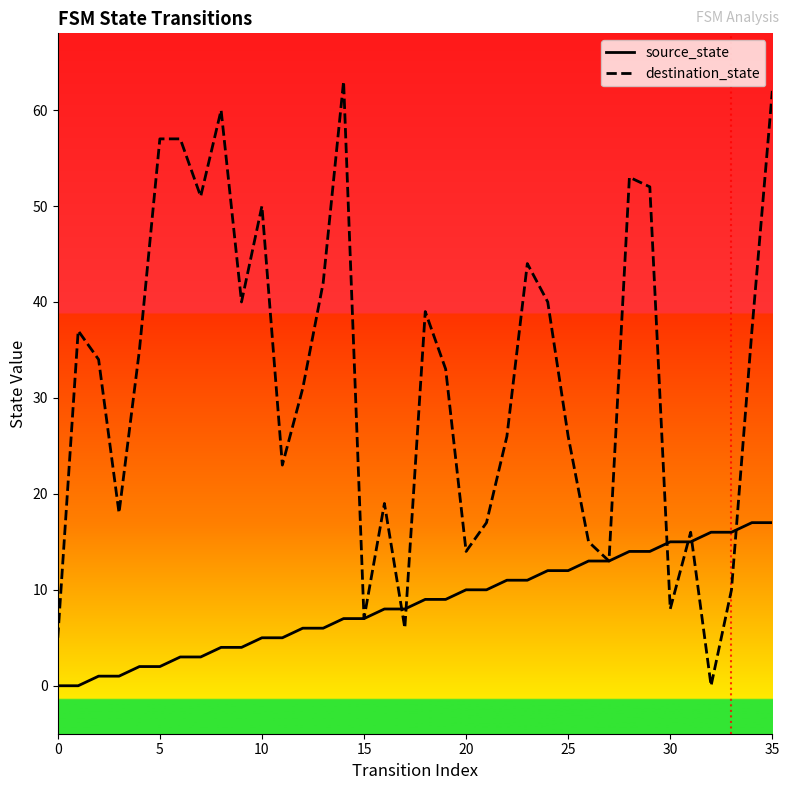

What is the difference between the maximum and second lowest values in the destination_state series?

58